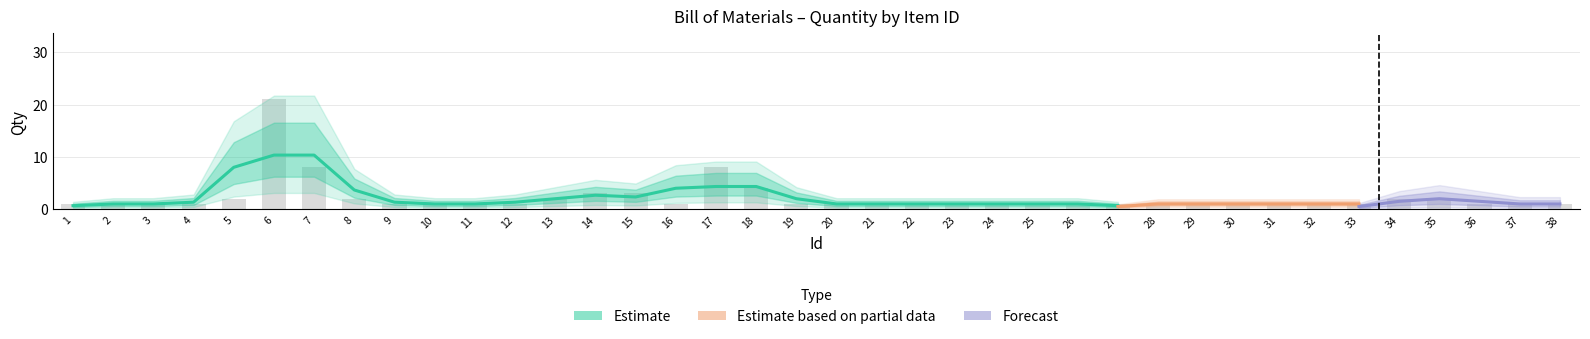

The chart shows a value of 2 at 8. True or false?

True